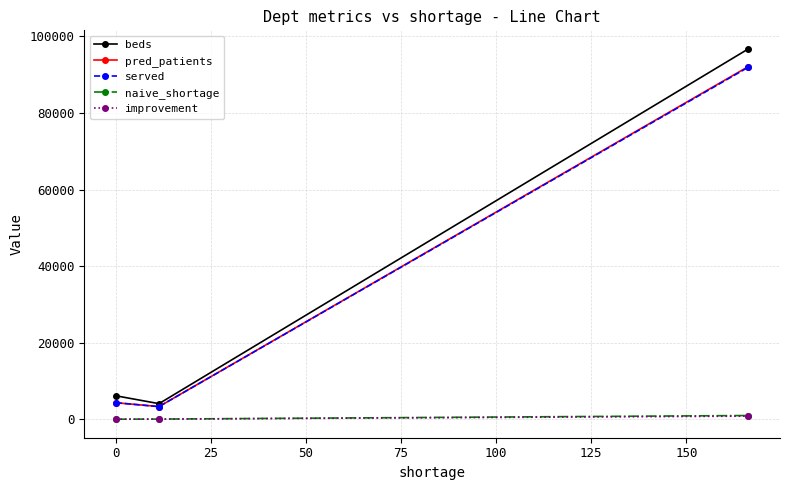

Which series has the largest range (max minus min)?

beds